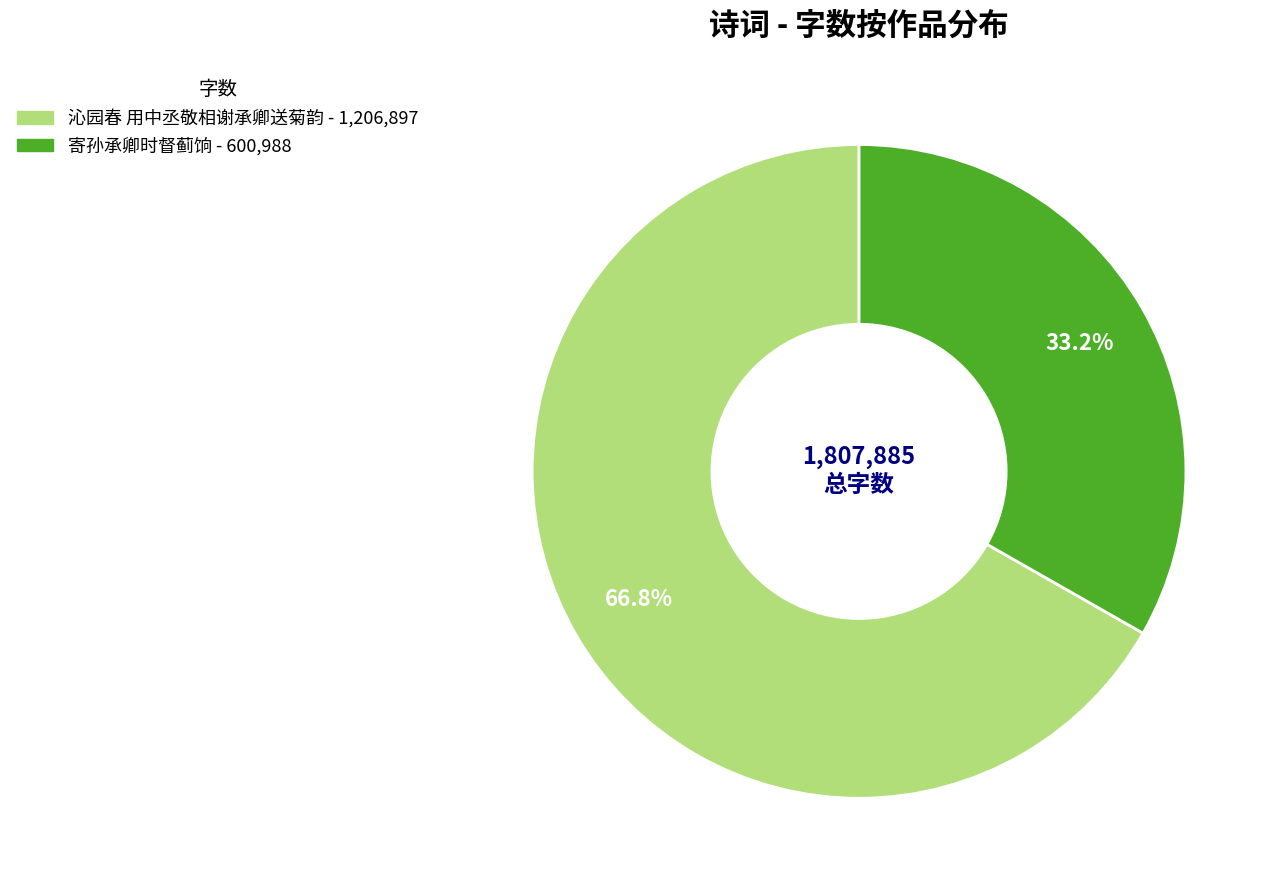

Between 沁园春 用中丞敬相谢承卿送菊韵 and 寄孙承卿时督蓟饷, which is larger?

沁园春 用中丞敬相谢承卿送菊韵